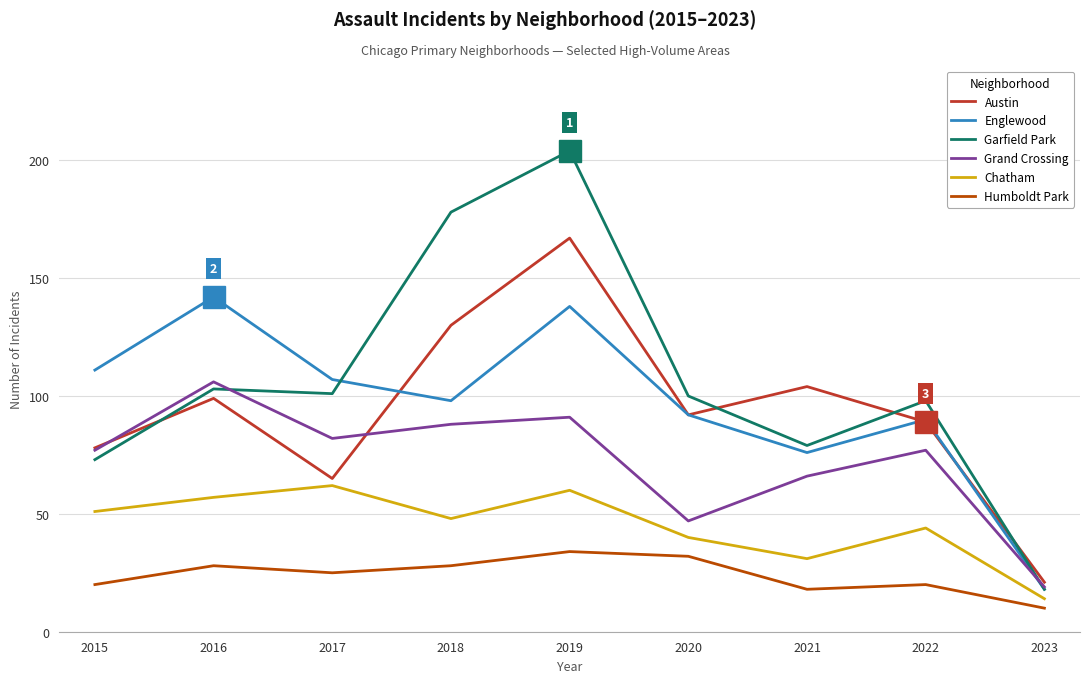

The Grand Crossing series shows 41 at 2022. True or false?

False